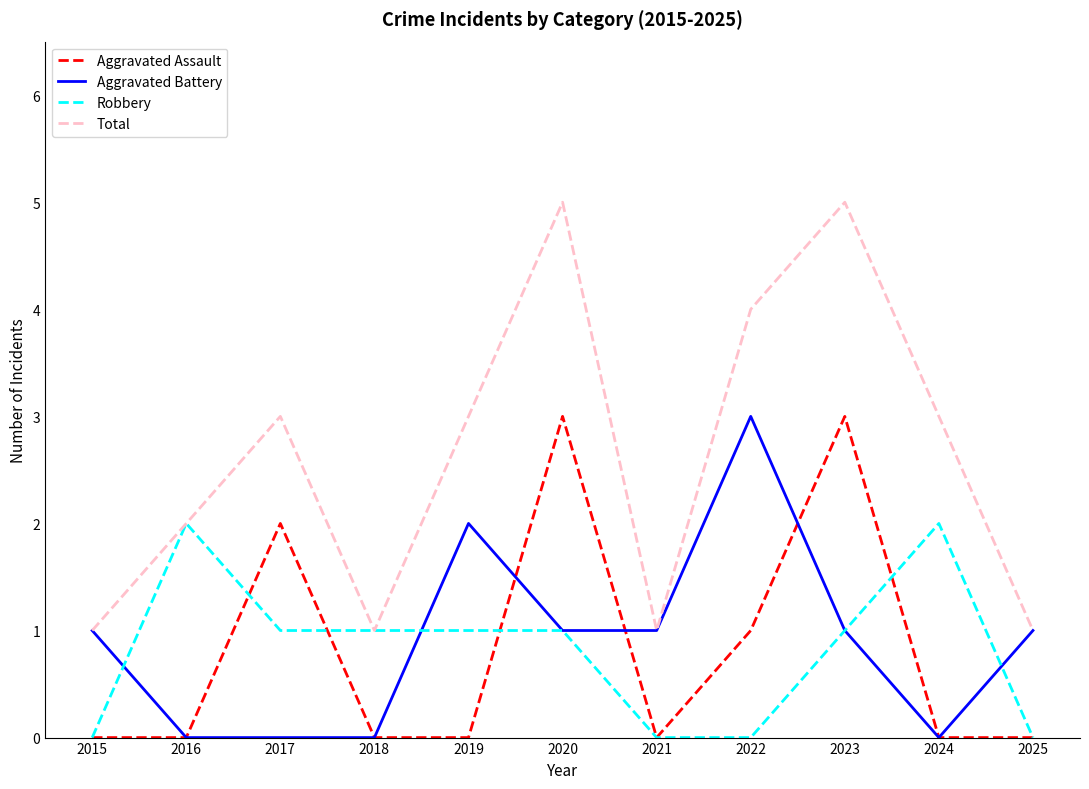

Is it true that Robbery equals 1 at 2019?

True